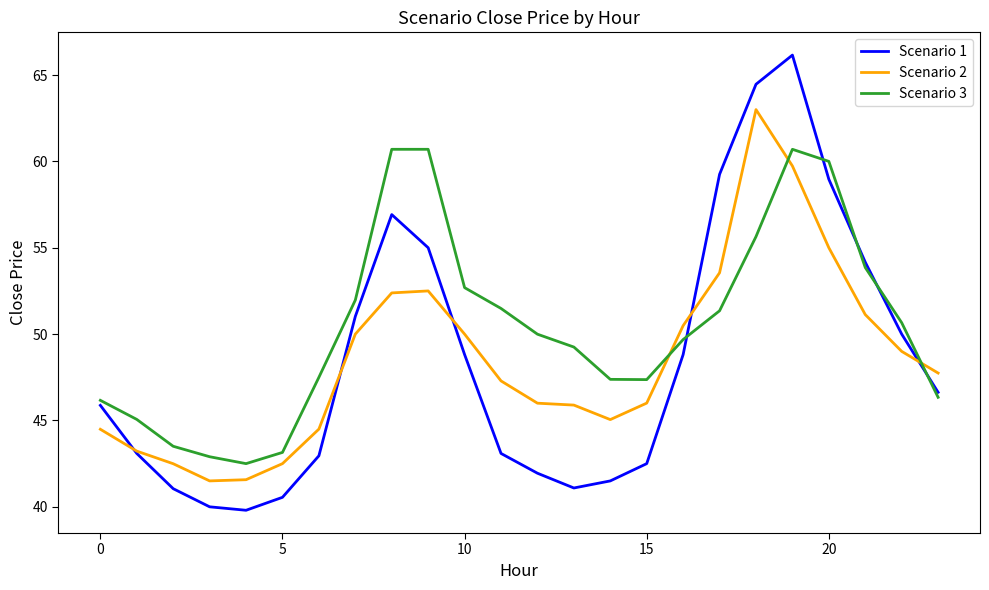

Which series has the largest range (max minus min)?

Scenario 1